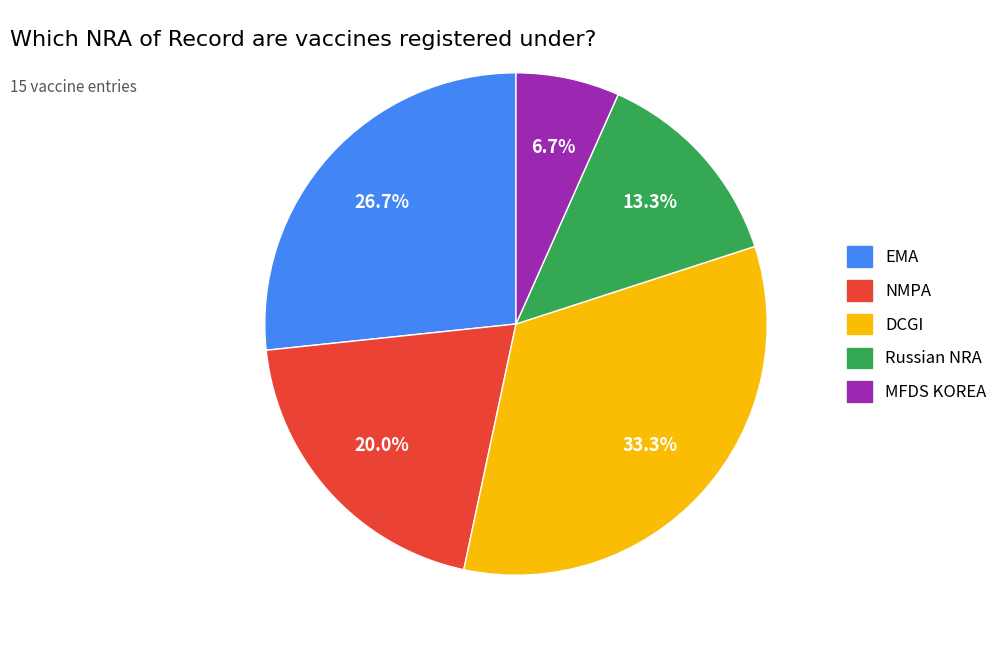

What is the ratio of the value at DCGI to the value at Russian NRA?

2.5